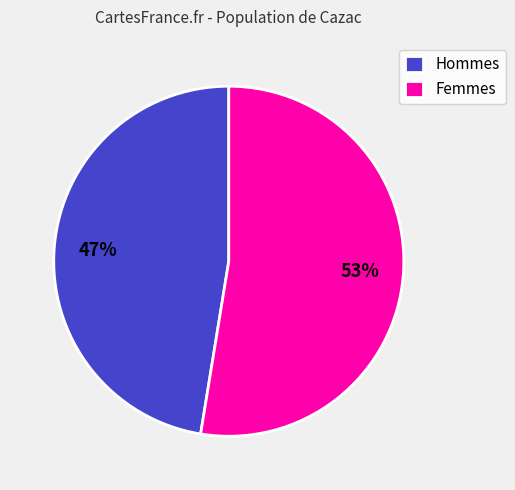

What is the smallest slice in the pie chart?

Hommes